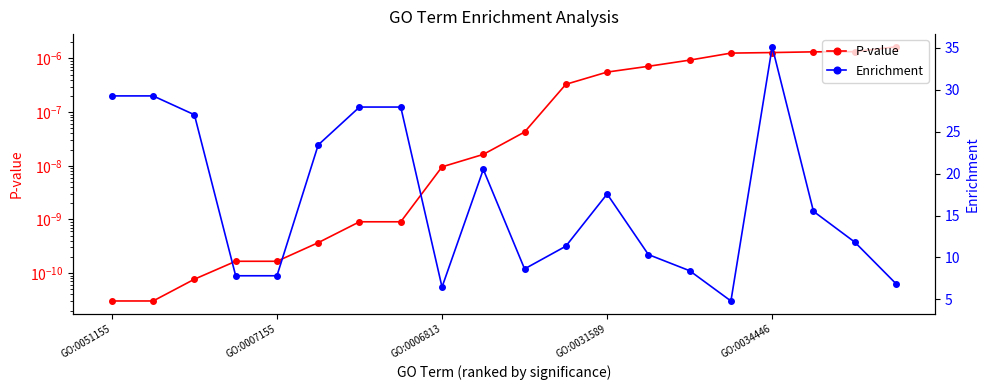

What is the value of the Enrichment point at the 9th from the left?

6.5